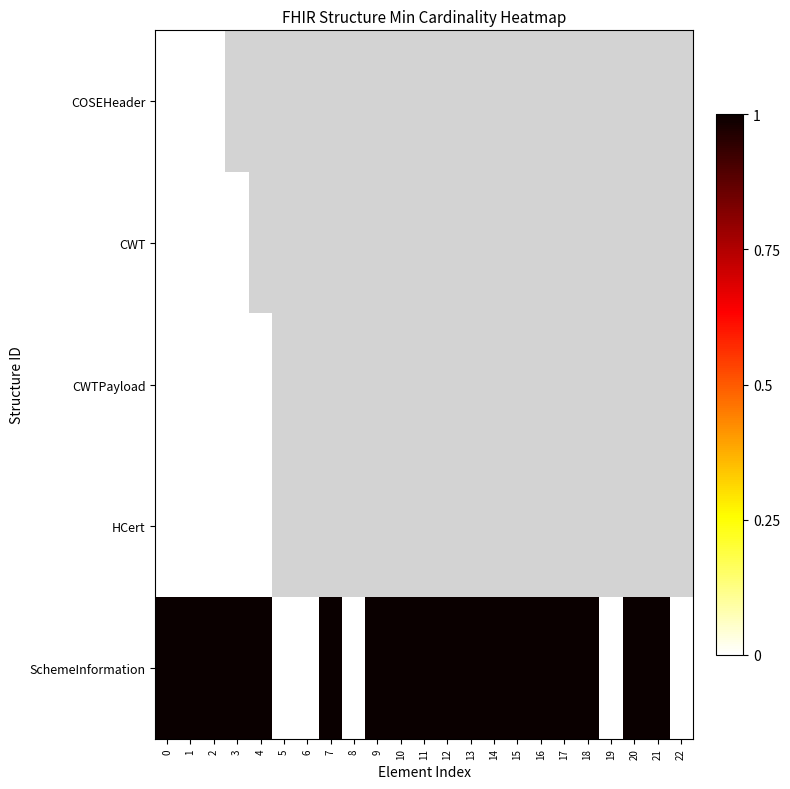

Rank the categories by COSEHeader value from lowest to highest.

0, 1, 2, 3, 4, 5, 6, 7, 8, 9, 10, 11, 12, 13, 14, 15, 16, 17, 18, 19, 20, 21, 22